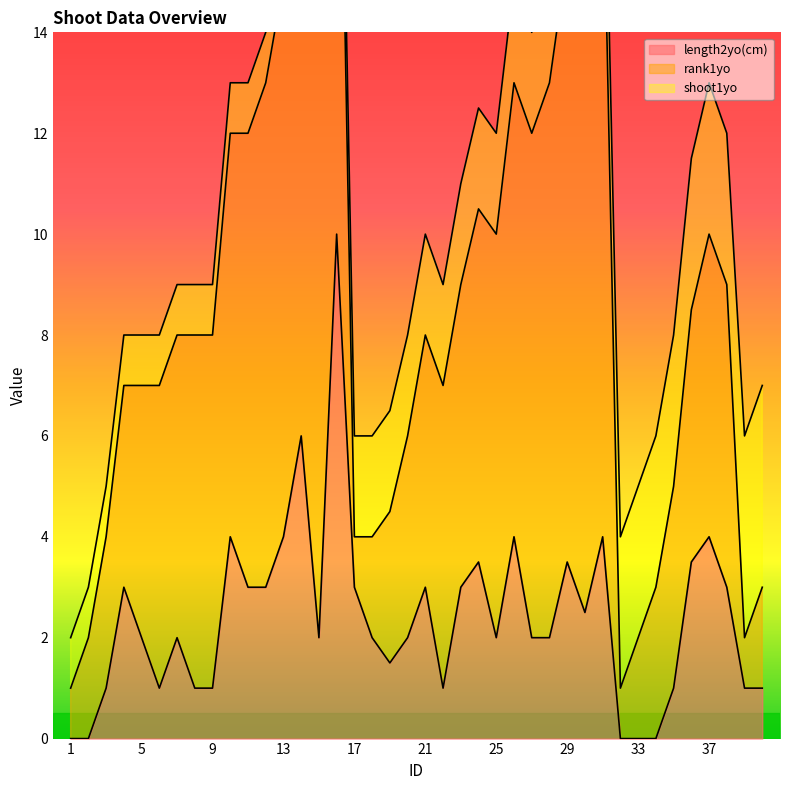

Where do rank1yo and length2yo(cm) first cross each other?

16 and 17